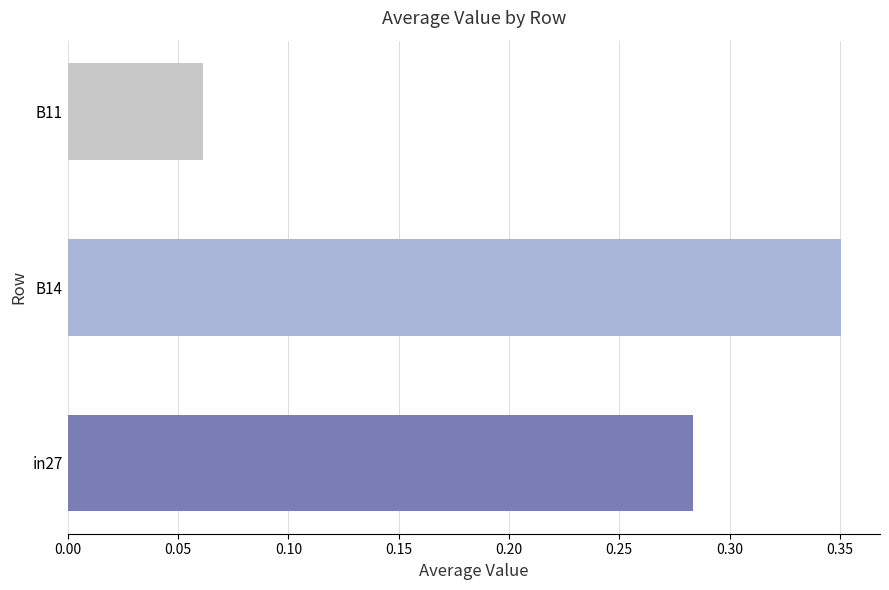

Count the job766_scenario0_1665 values in the range 0 to 1.

3